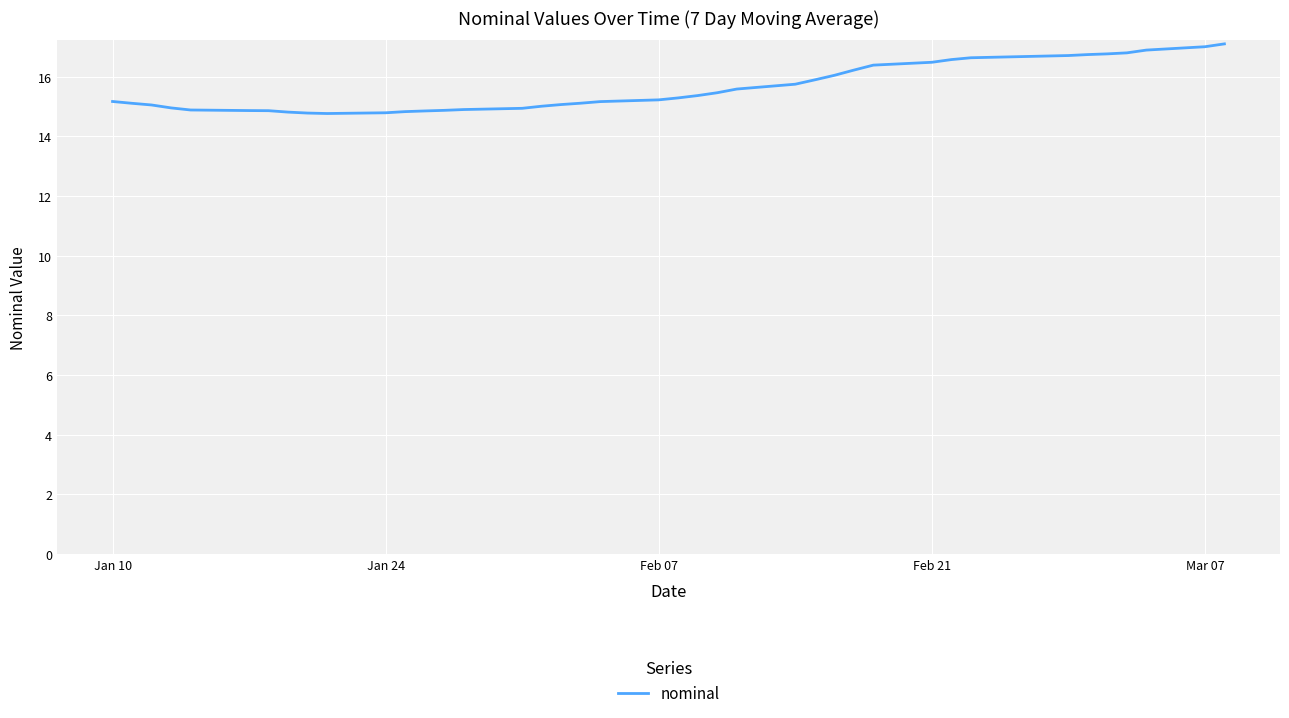

What is the minimum value shown in the chart?

14.8